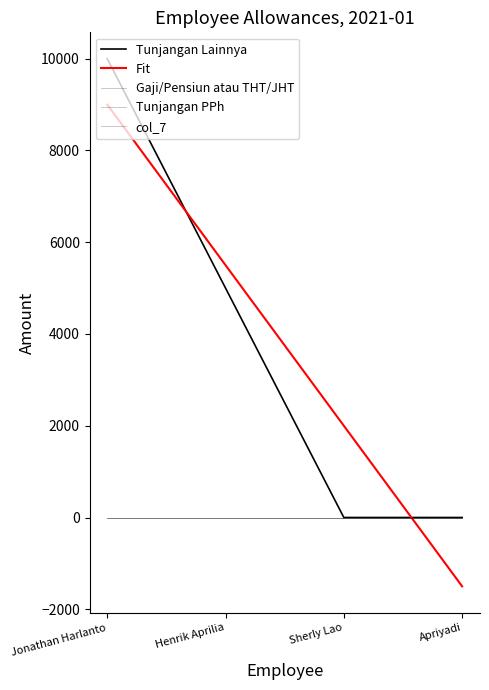

Where does the Fit series first go above 5500?

Jonathan Harlanto